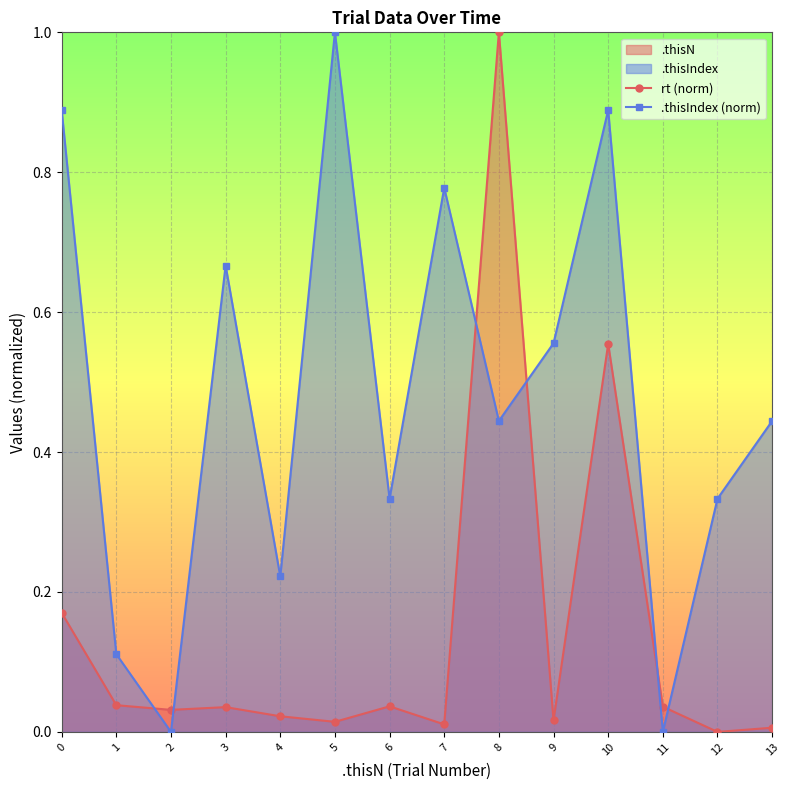

What is the difference between the maximum and minimum values in the .thisIndex (norm) series?

1.0